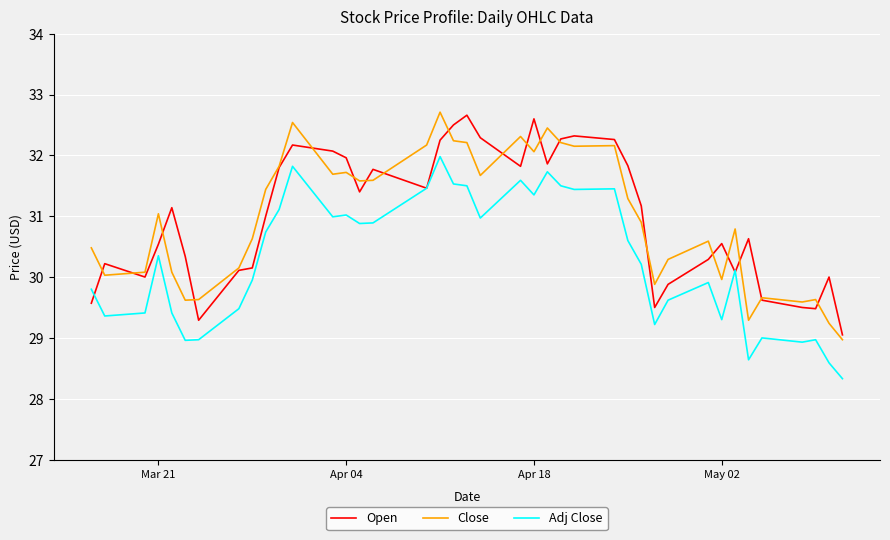

True or false: Adj Close and Close intersect in this chart.

False